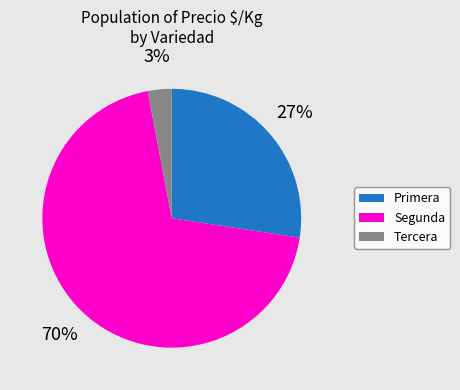

To the nearest percent, what is the average slice percentage?

33%